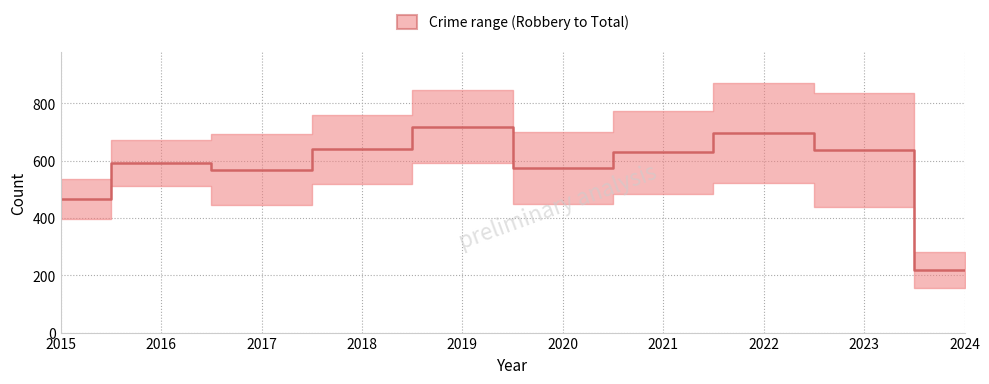

What is the maximum value shown in the chart?

719.0